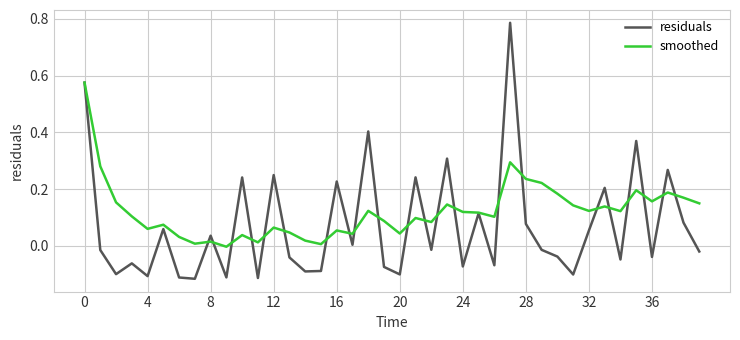

Which series has the largest total across all categories?

smoothed